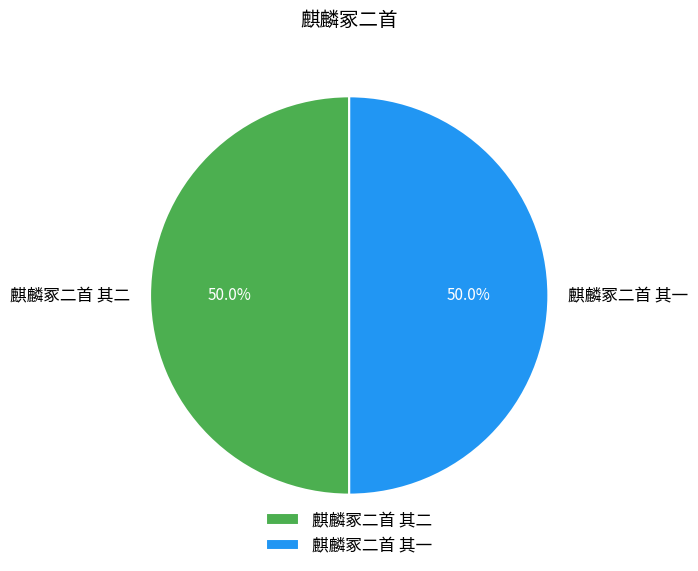

Do 麒麟冢二首 其一 and 麒麟冢二首 其二 together represent more than half of the pie?

Yes